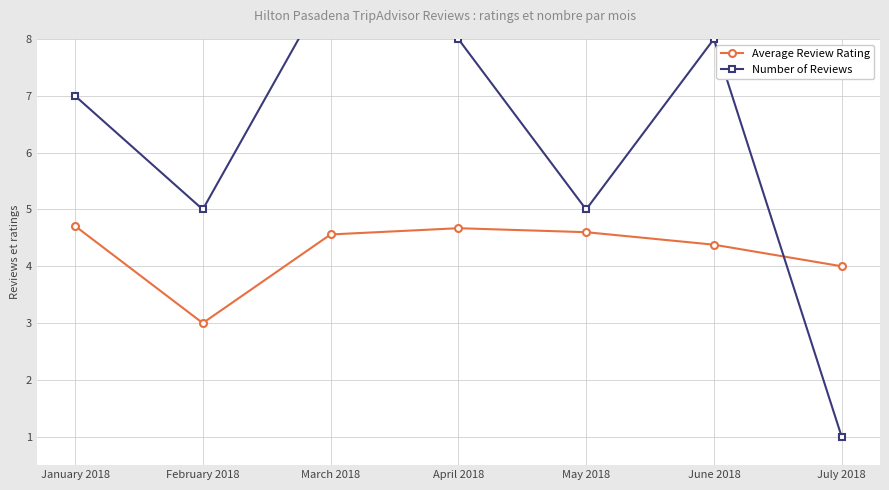

Between March 2018 and July 2018, which series saw the biggest shift?

Number of Reviews